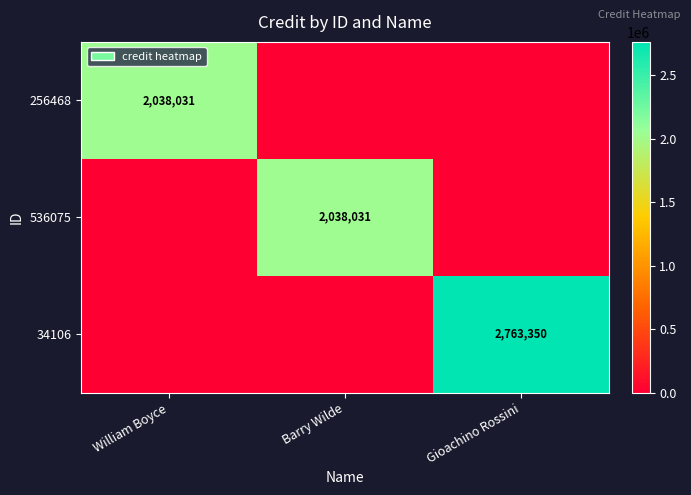

Is it true that 256468 equals 3547051 at William Boyce?

False